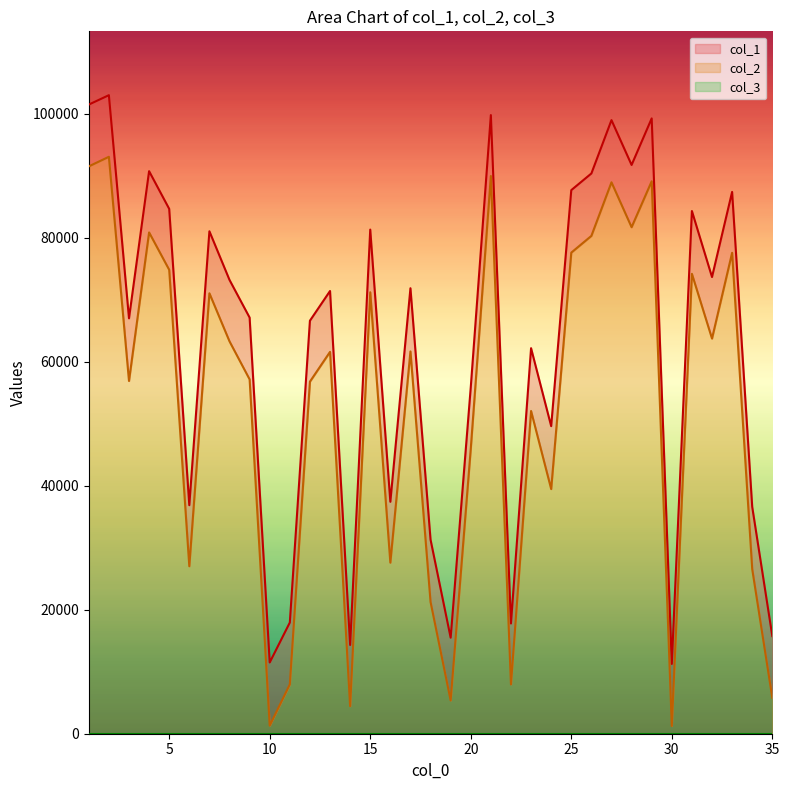

Does the chart display data point markers on the line(s)?

No